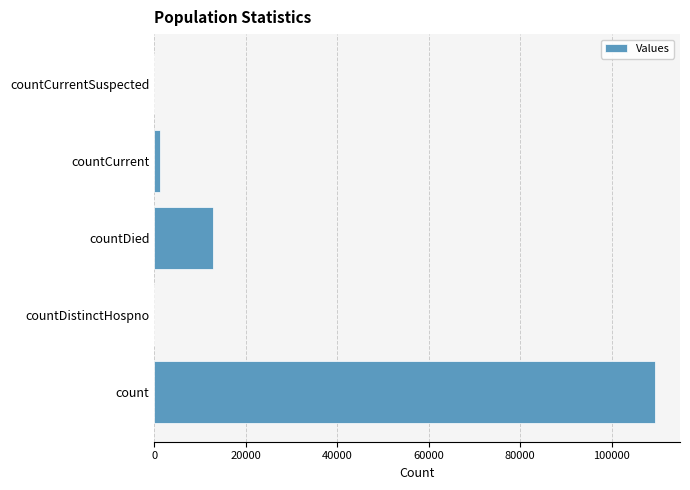

Are the bars grouped side by side (vs. stacked)?

No